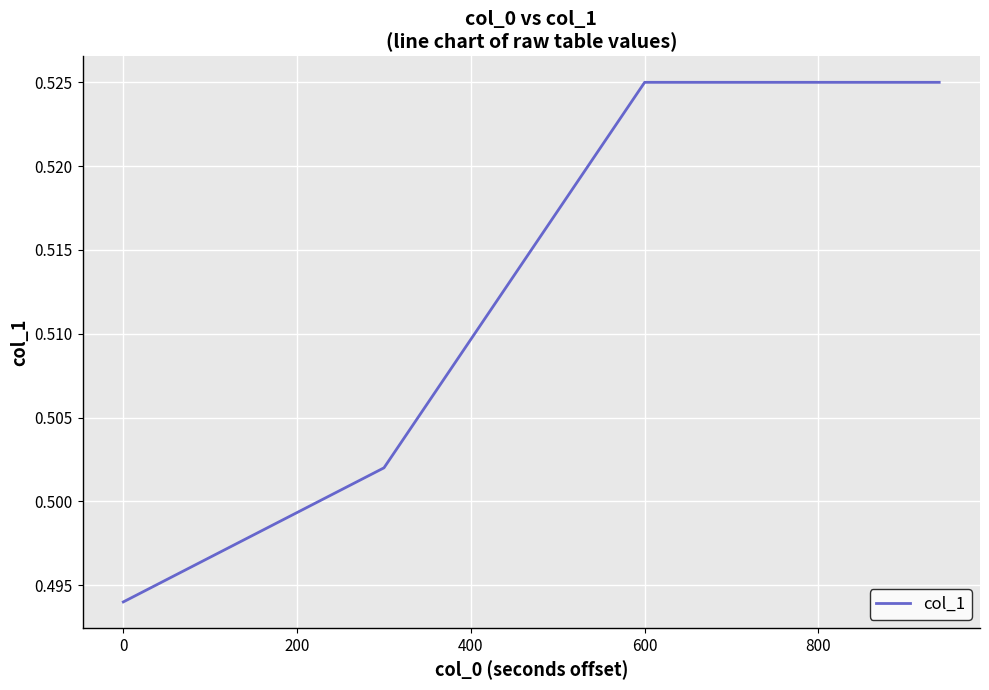

True or false: there are more than 2 points higher than both neighbors.

False